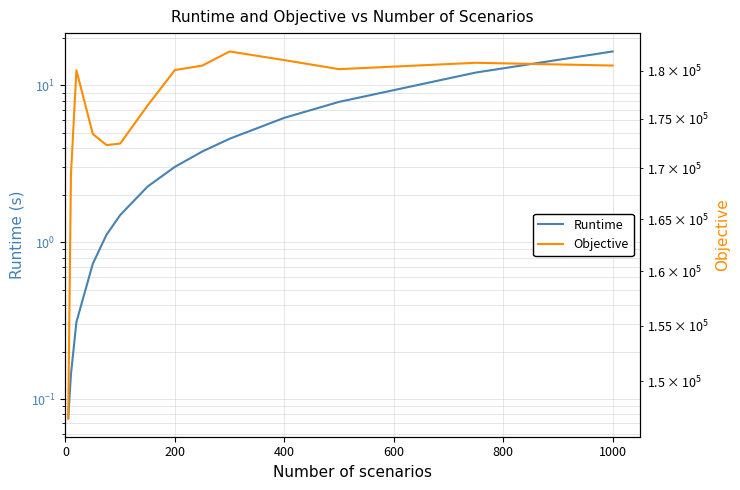

What is the average value of the Runtime series?

4.3